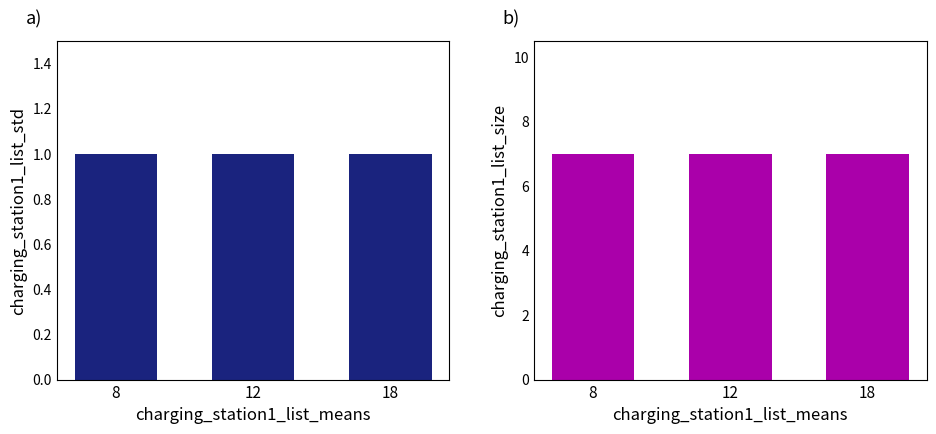

At 8, list the series in order from largest to smallest.

charging_station1_list_size, charging_station1_list_std